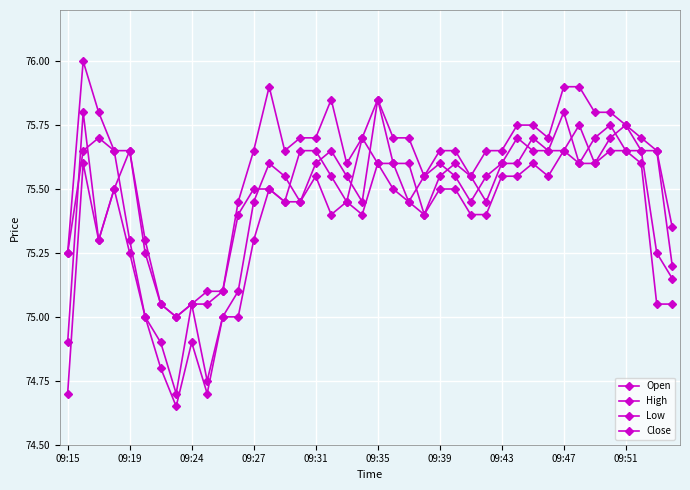

Count the number of categories in the chart.

40